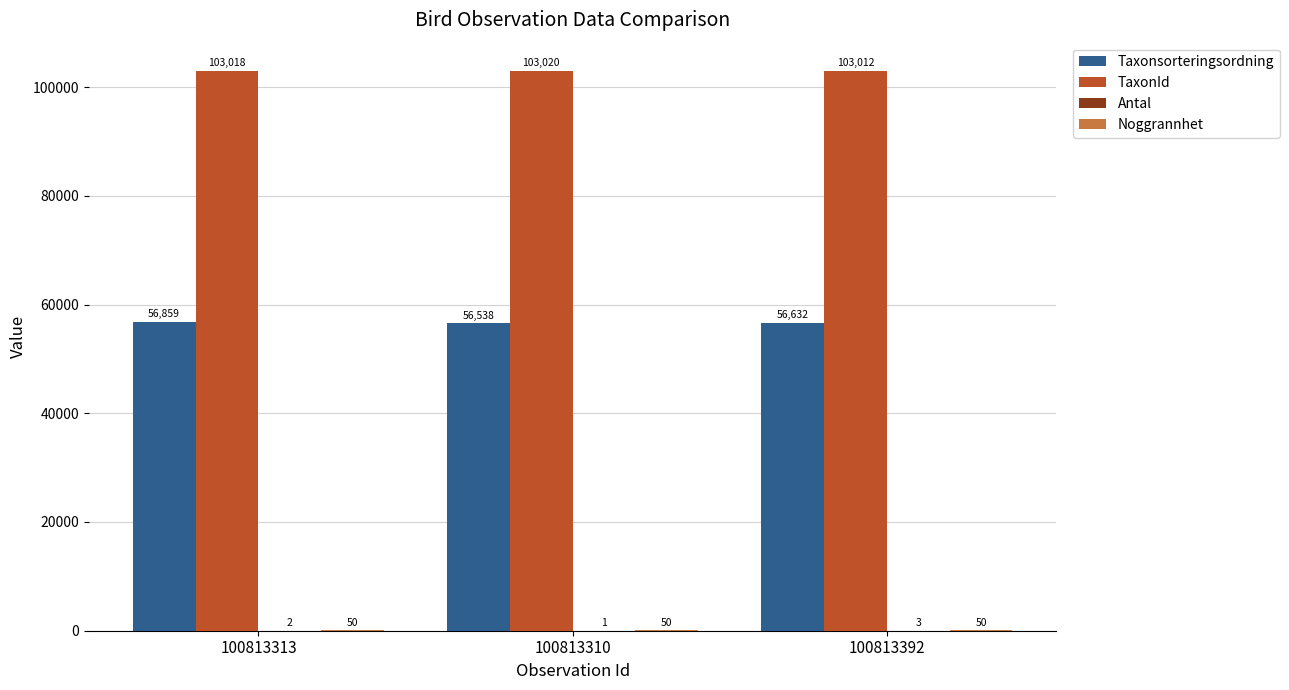

Are the bars horizontal?

No